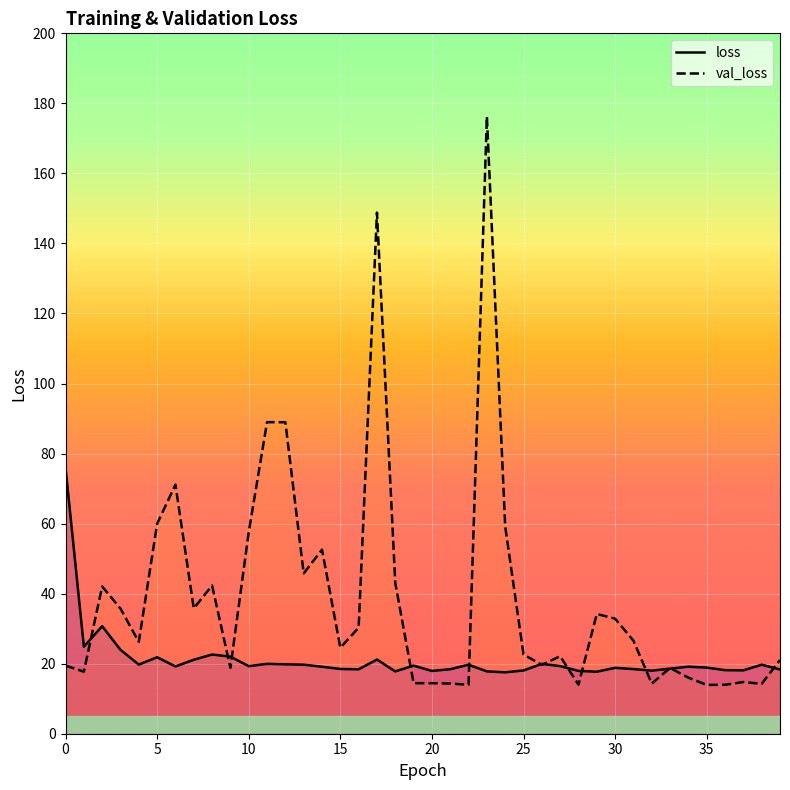

What is the average value of the loss series?

21.1